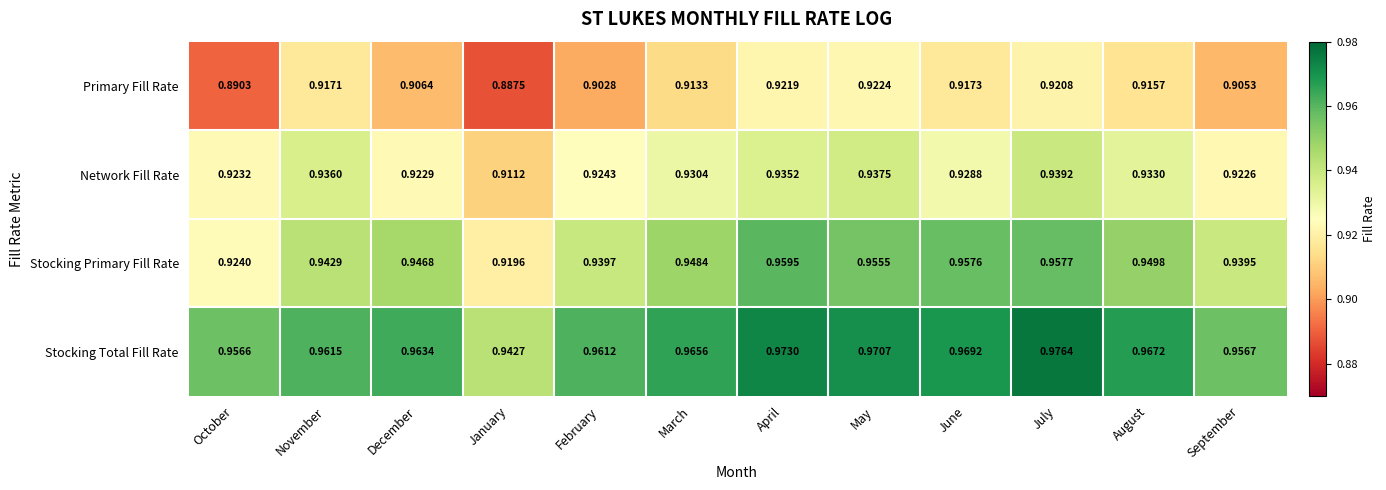

How many data points does each series have?

12